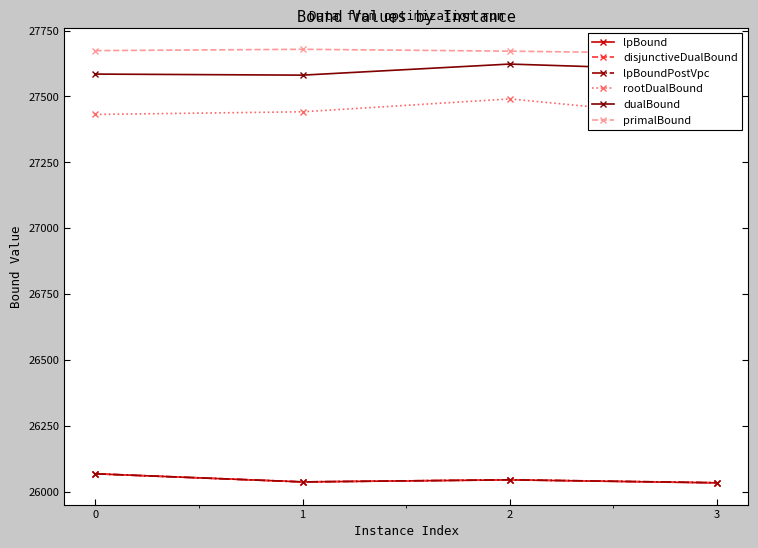

At which category is the sum across all series the highest?

2